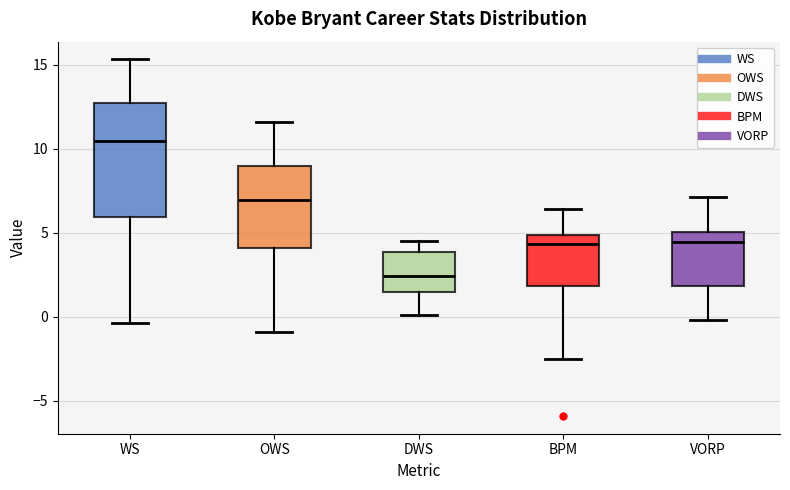

Reading left to right, transcribe this box plot: for each box, give where its median line is, the range the box spans, and where its two whiskers end, as read against the y-axis. The values are not printed on the chart, so give them approximately, as read against the axis.

WS: median 10.5, box 6.0 to 12.5, whiskers -0.5 to 15.5
OWS: median 7.0, box 4.0 to 9.0, whiskers -1.0 to 11.5
DWS: median 2.5, box 1.5 to 4.0, whiskers 0.0 to 4.5
BPM: median 4.5, box 2.0 to 5.0, whiskers -2.5 to 6.5
VORP: median 4.5, box 2.0 to 5.0, whiskers 0.0 to 7.0